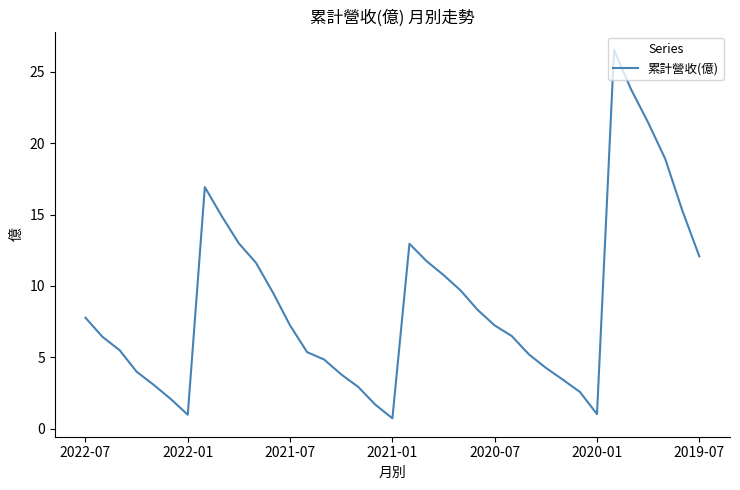

What is the difference between the maximum and minimum values?

25.8